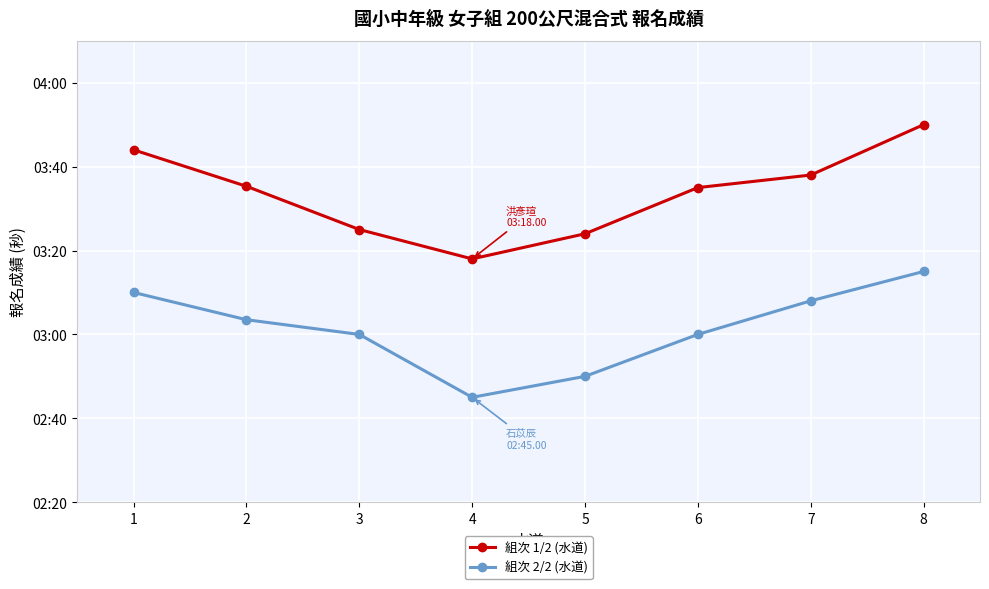

At 4, list the series in order from largest to smallest.

組次 1/2 (水道), 組次 2/2 (水道)